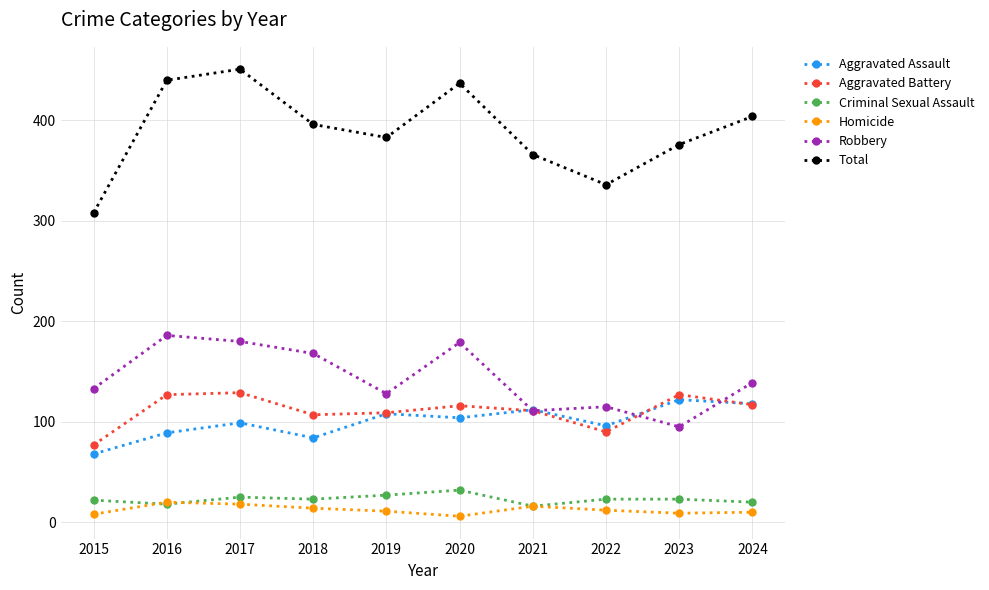

How many lines are shown in the chart?

6